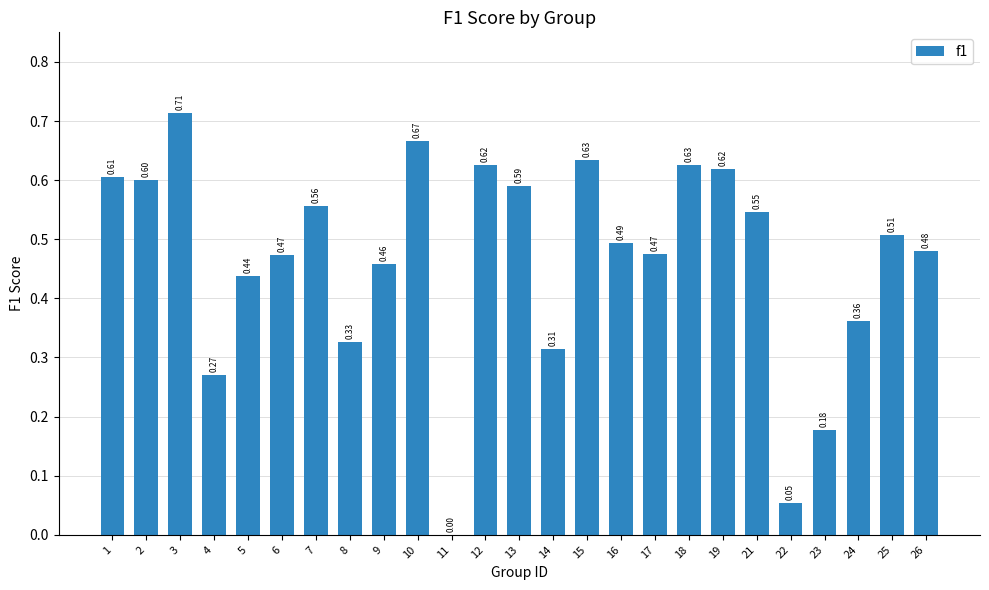

Where is the data nearest to the value 0?

11